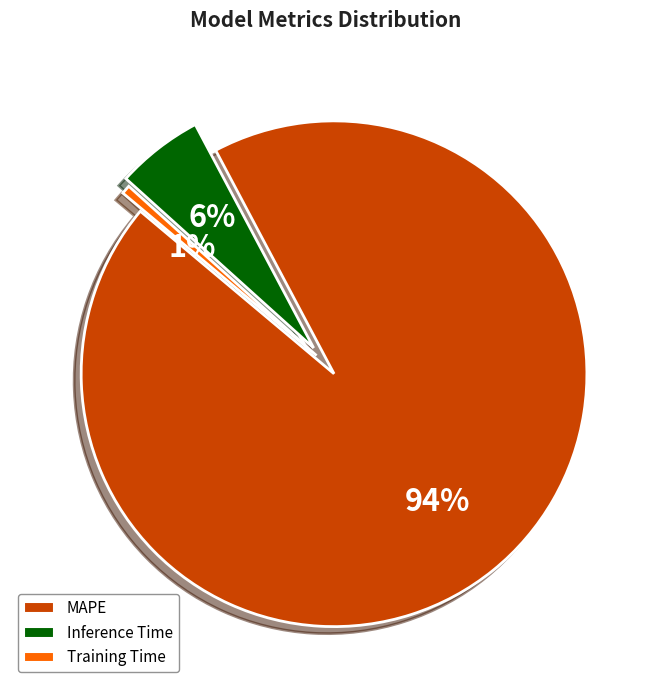

True or false: Inference Time accounts for 6% of the total.

True